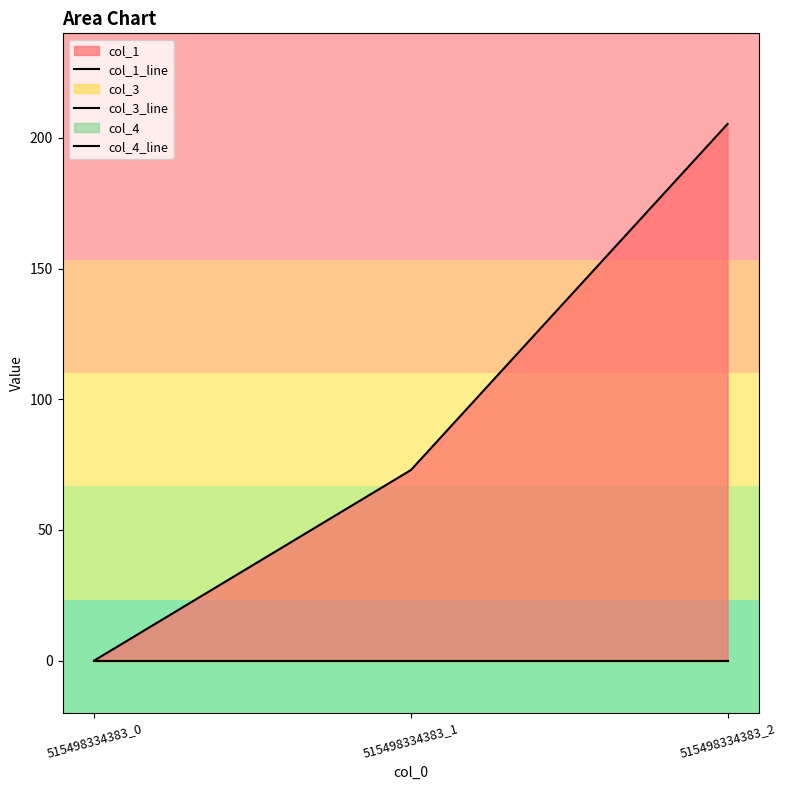

Reading left to right, transcribe all the data shown in this chart.

col_1_line: 515498334383_0=0.0	515498334383_1=72.9	515498334383_2=205.3
col_3_line: 515498334383_0=0.0	515498334383_1=0.0	515498334383_2=0.0
col_4_line: 515498334383_0=0.0	515498334383_1=0.0	515498334383_2=0.0